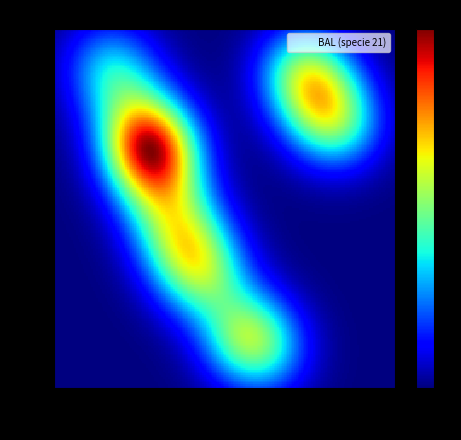

Count the number of points in this scatter plot.

20